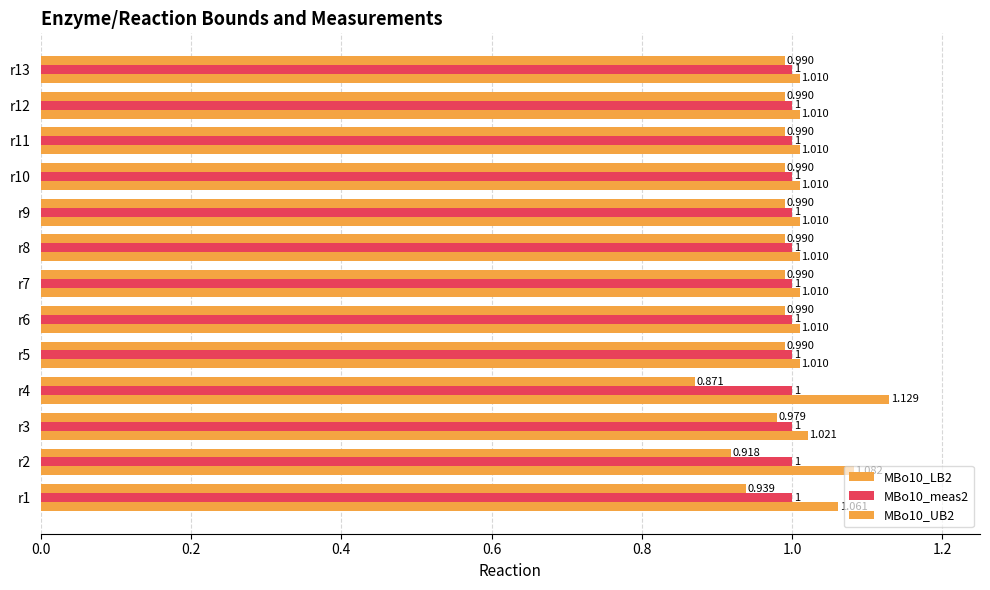

What is the value of the MBo10_UB2 bar at the 3rd from the left?

1.0